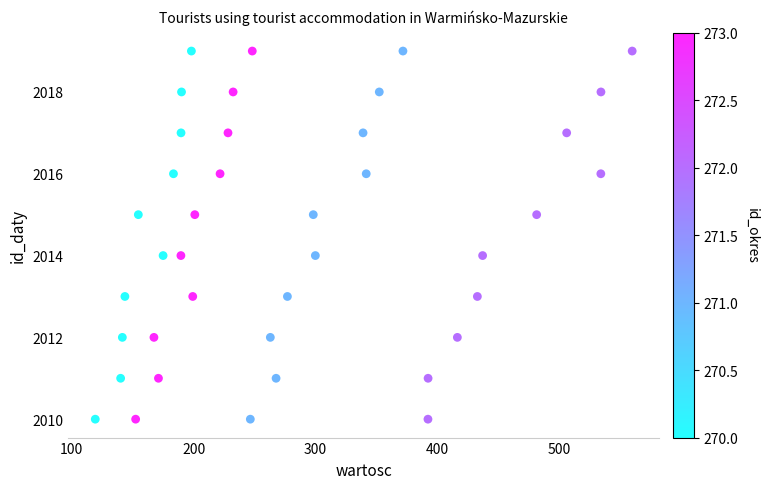

What is the range of Y values (max minus min)?

9